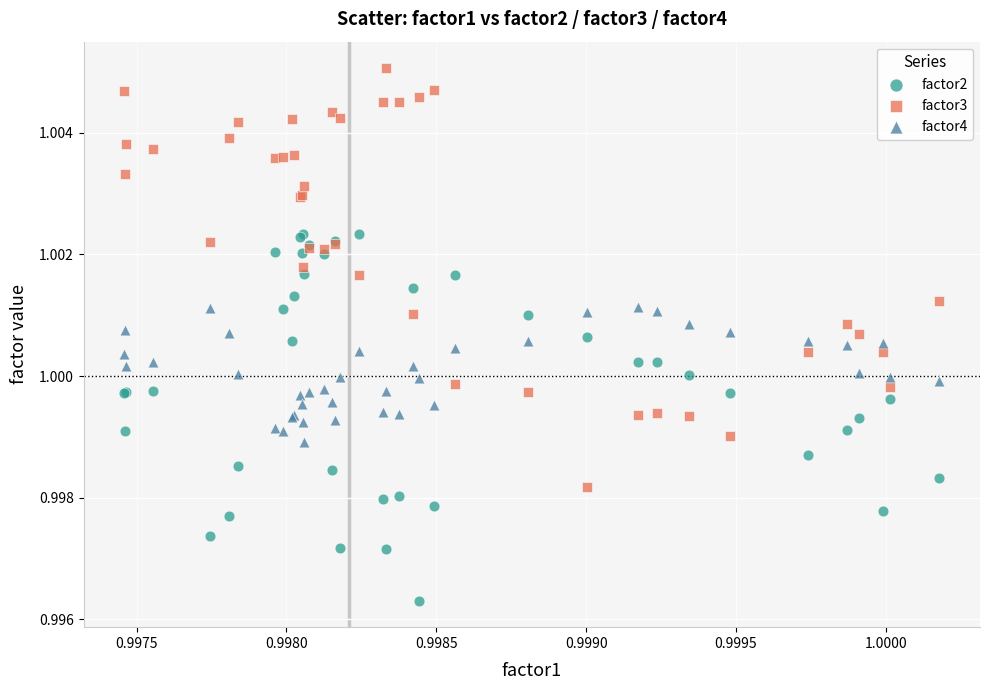

Which series has the largest Y range (max minus min)?

factor3